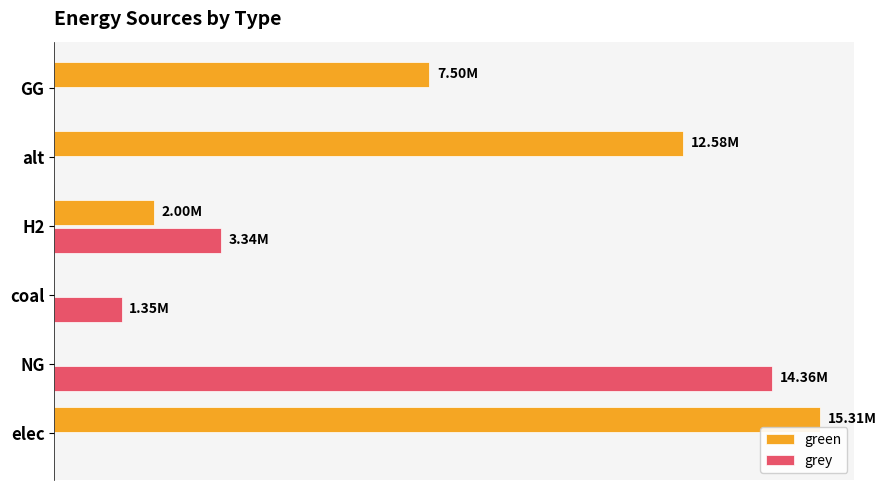

What are all the series names shown in the legend?

green, grey